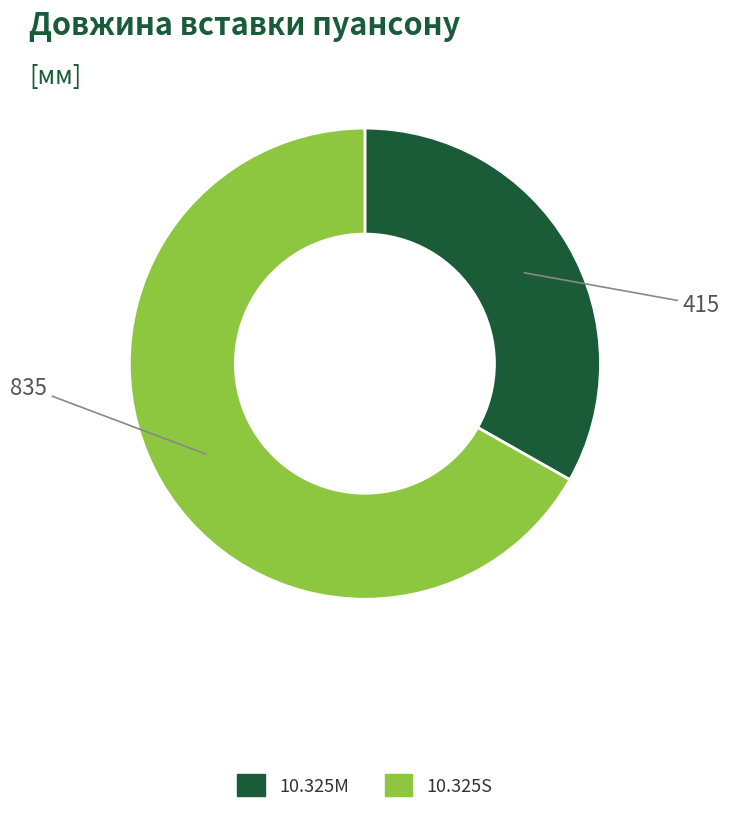

Which has a higher value, 10.325M or 10.325S?

10.325S